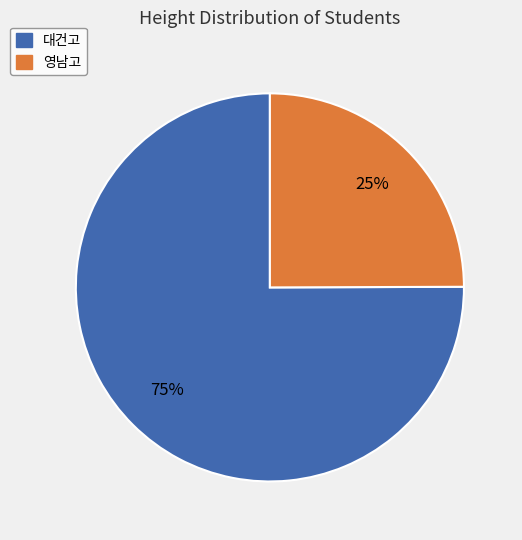

Is there a majority slice in this chart?

Yes